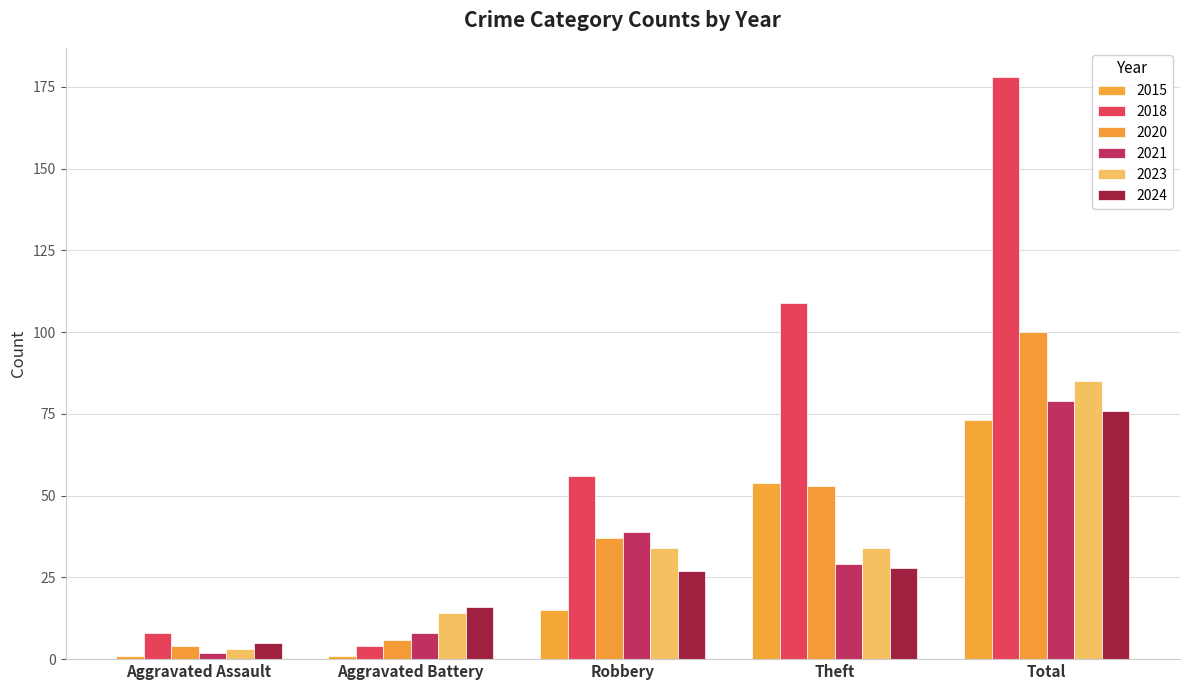

Does the chart contain stacked bars?

No